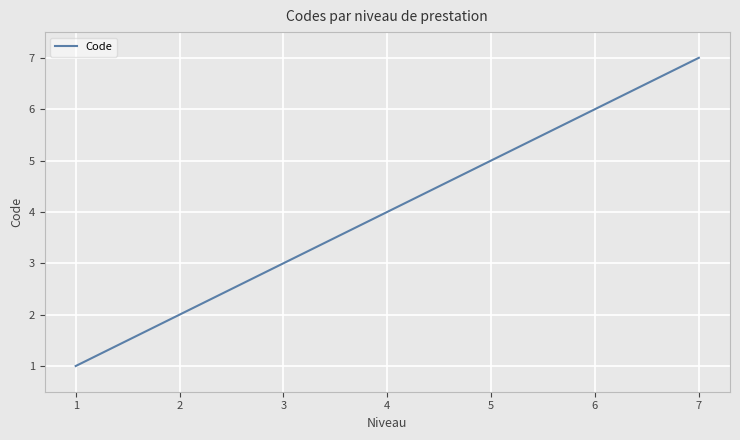

What is the difference between the maximum and minimum values?

6.0